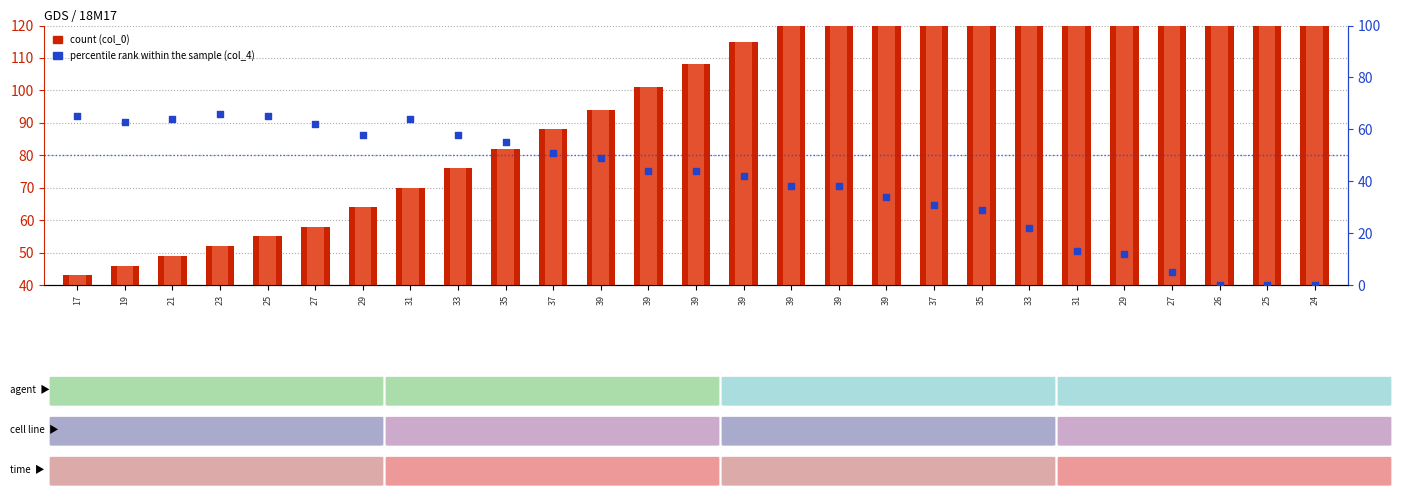

At which category is the sum across all series the highest?

24